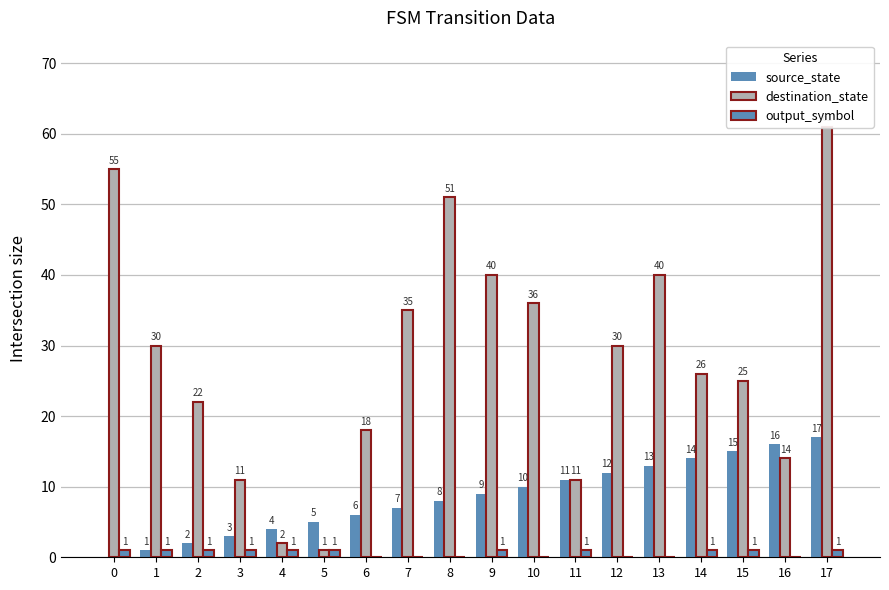

What is the sum of all destination_state values?

508